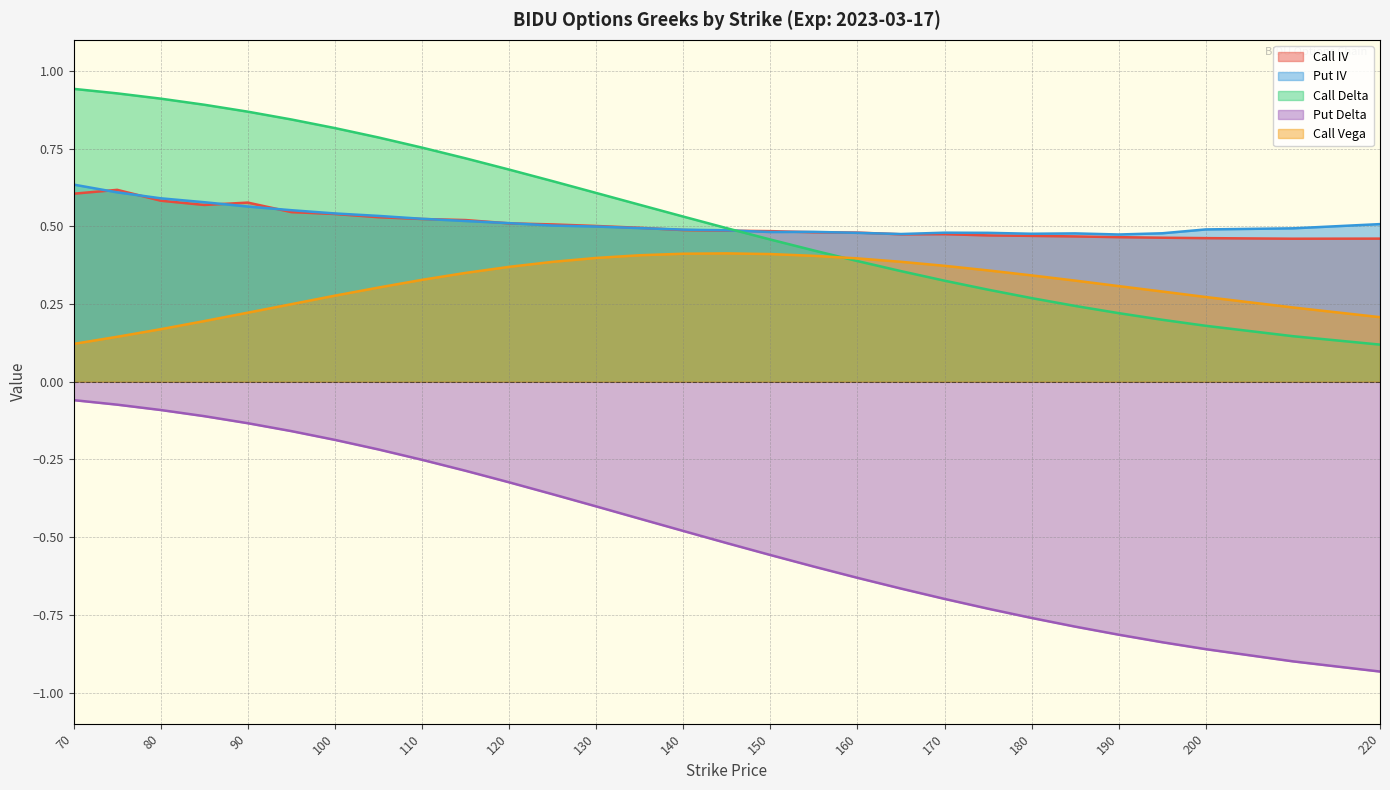

Rank the series at 200 from highest to lowest value.

Put IV, Call IV, Call Vega, Call Delta, Put Delta